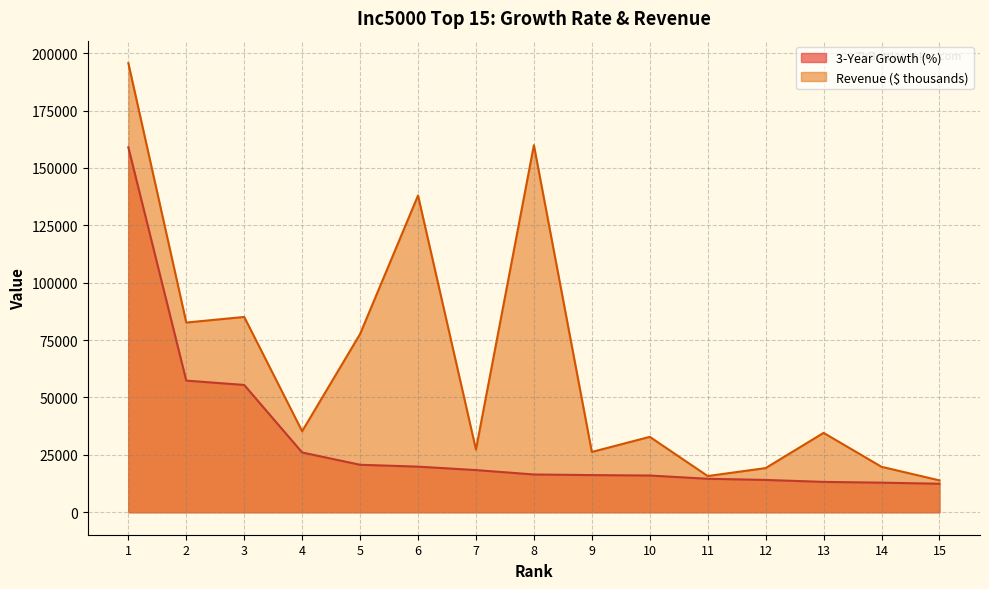

What is the value of the 3-Year Growth (%) point at the 7th from the left?

18375.1